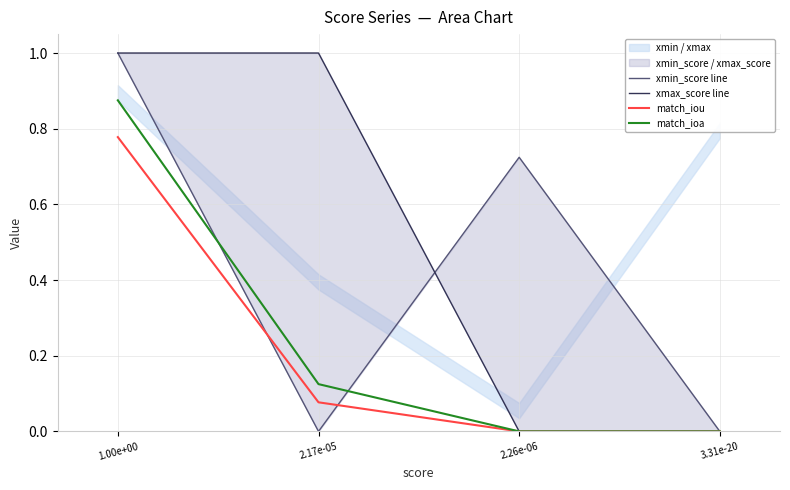

What is the value of the match_iou point at the 2nd from the left?

0.1